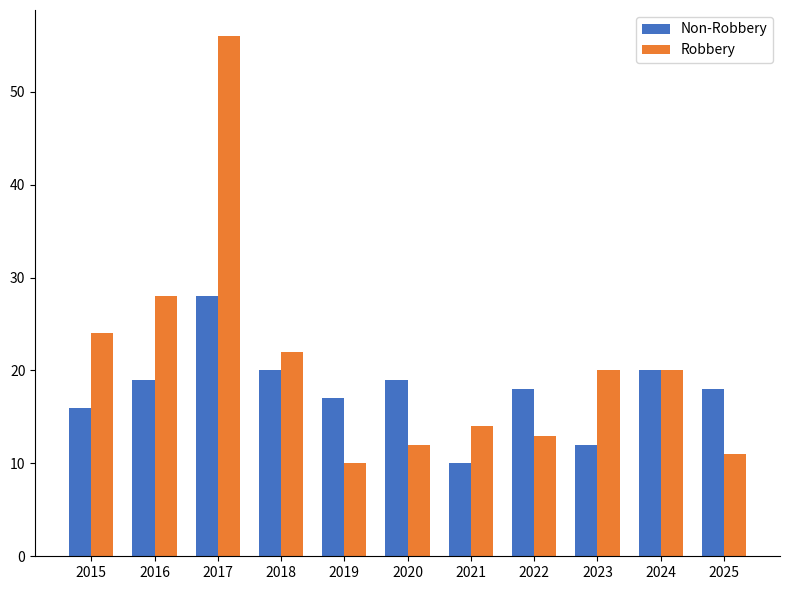

At how many categories does at least one series exceed 26?

2